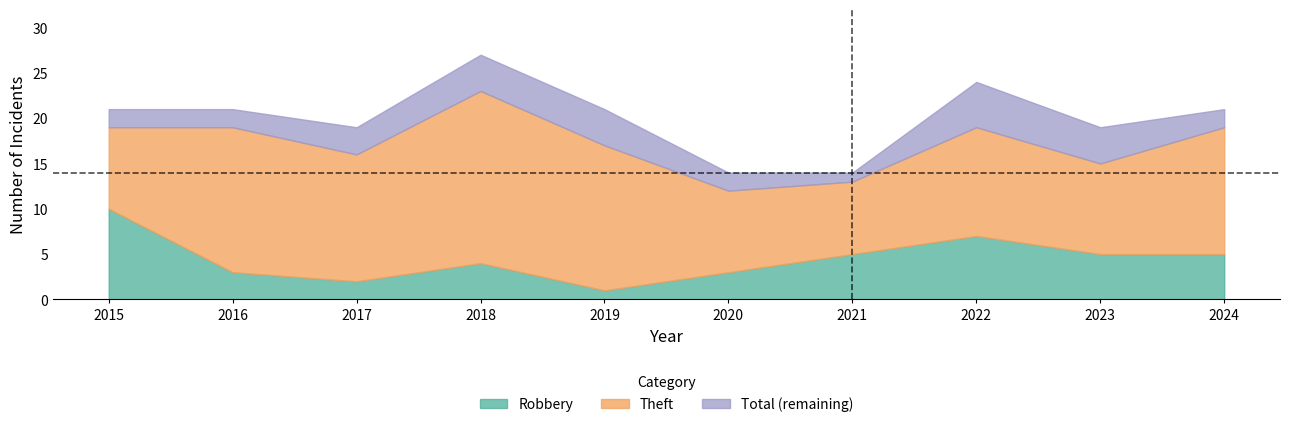

Where is the first local minimum for Total?

2017